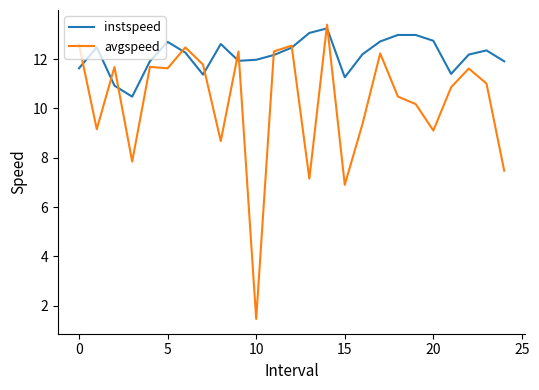

What is the smallest value displayed?

1.5